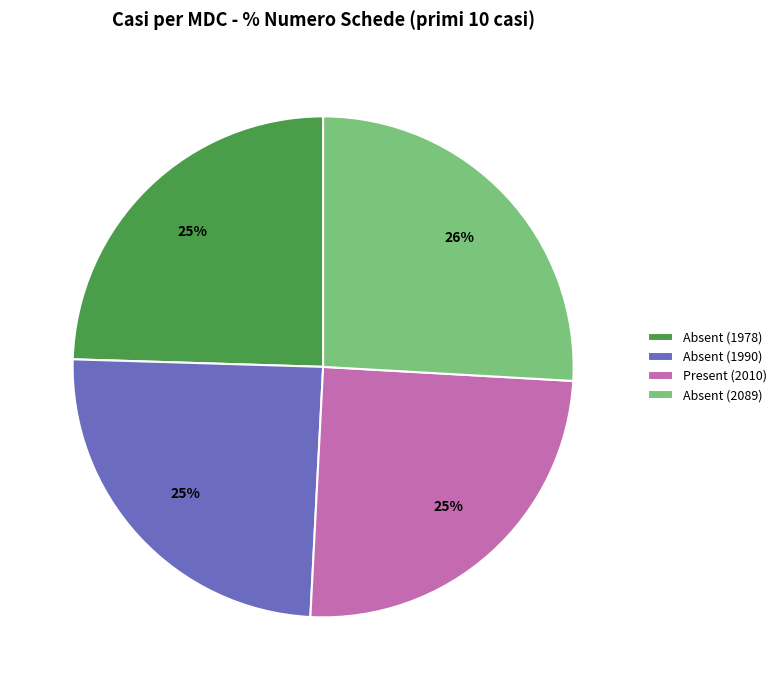

Does Present (2010) account for over 50% of the chart?

No